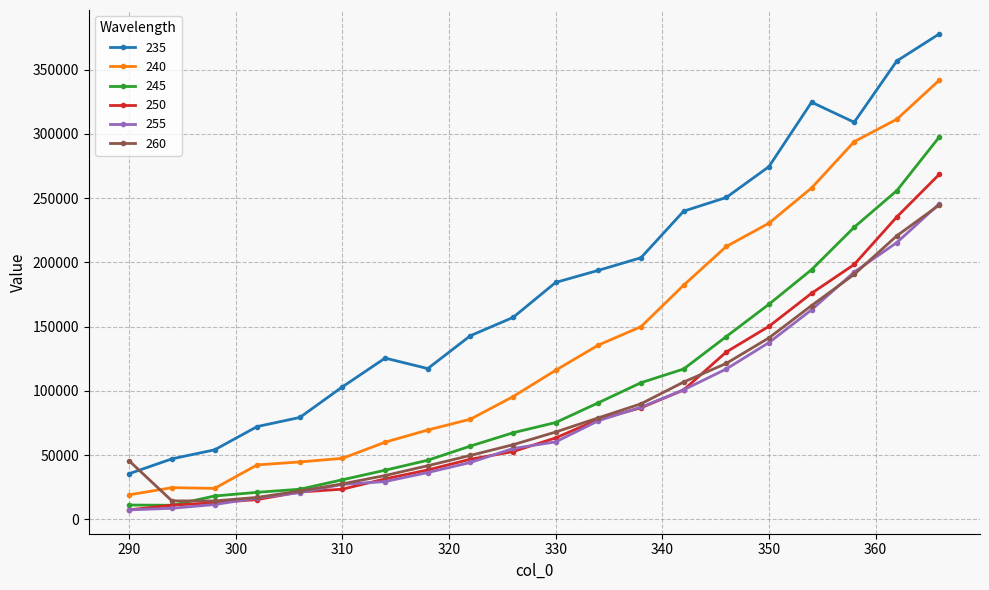

What is the value of the 255 point at the 15th from the left?

117025.0